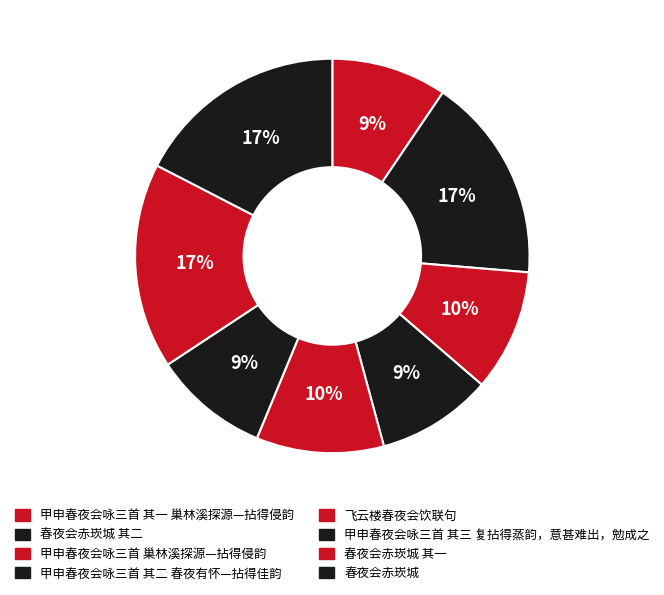

Count the number of slices in the pie.

8